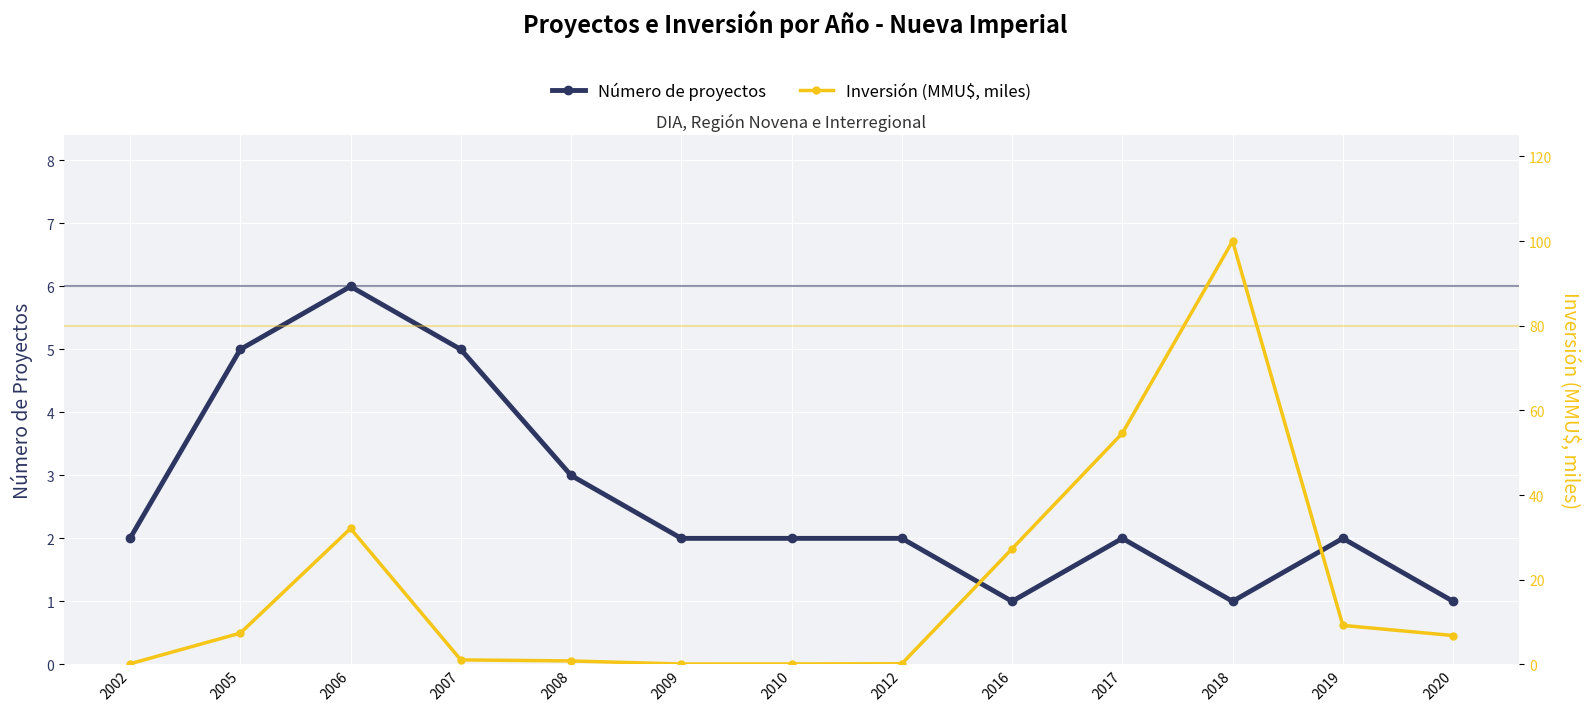

What is the value of the Inversión (MMU$, miles) point at the 6th from the left?

0.1